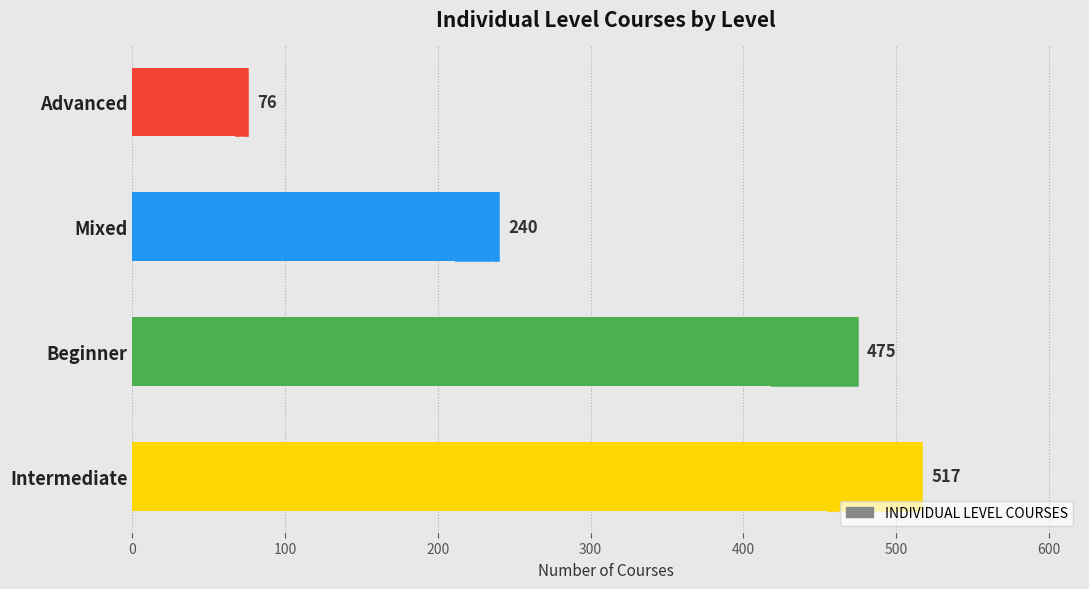

What is the difference between the maximum and second lowest values?

277